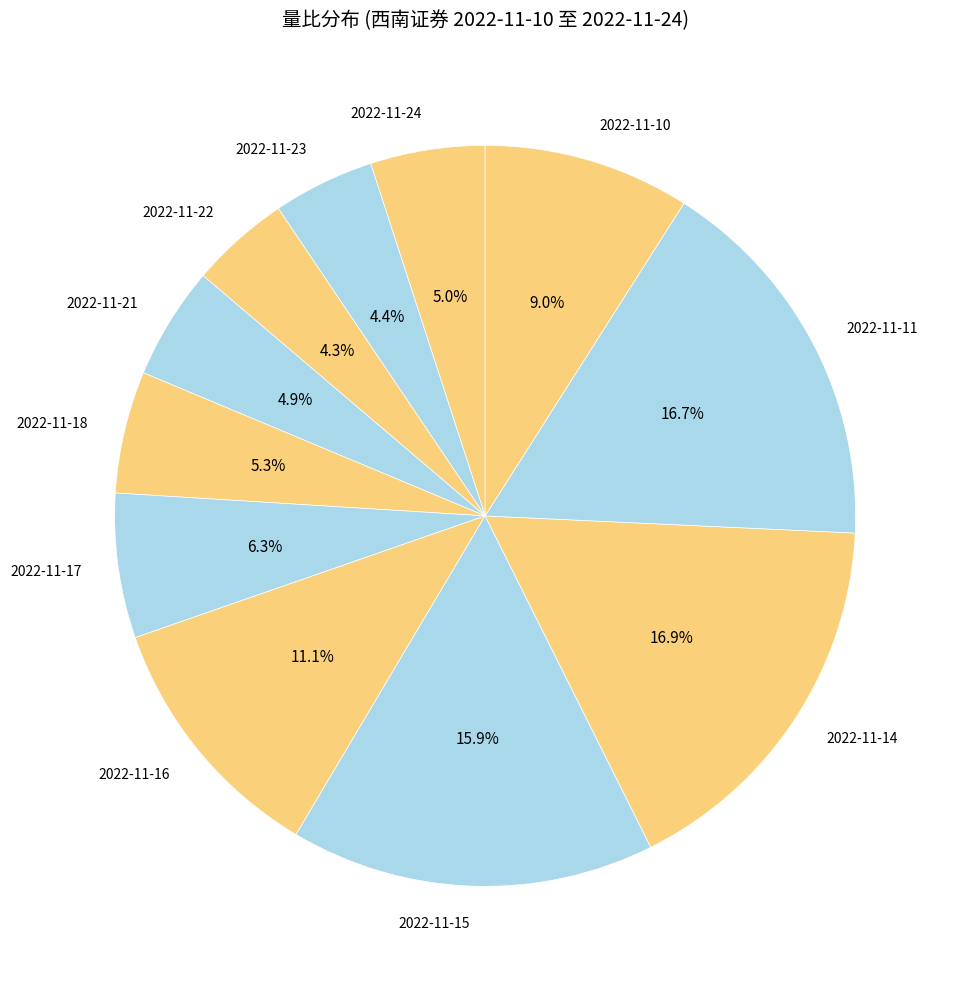

How many slices are in this pie chart?

11